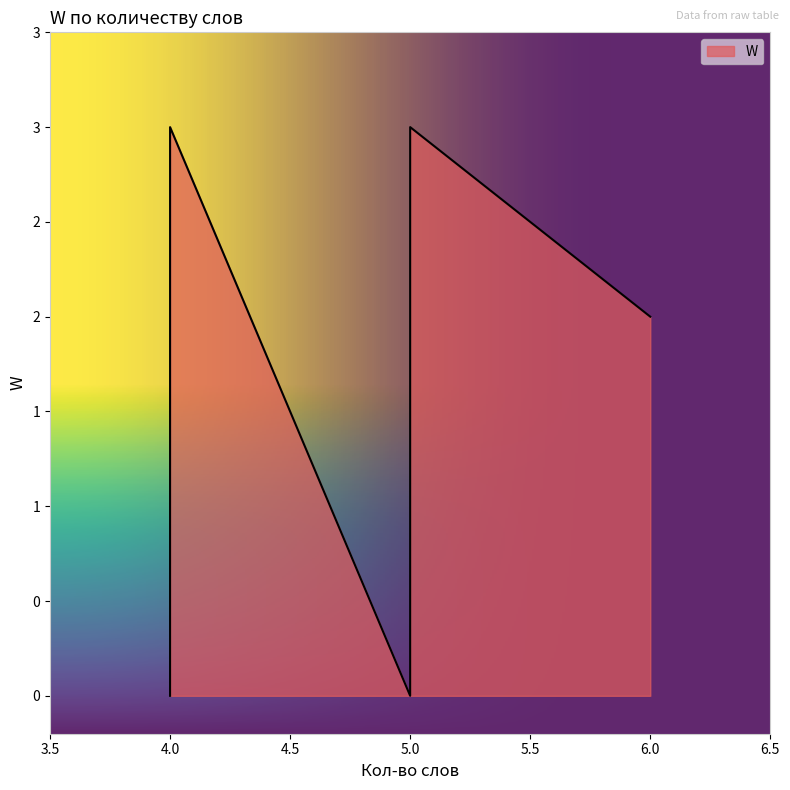

Where does the data first go above 2?

5